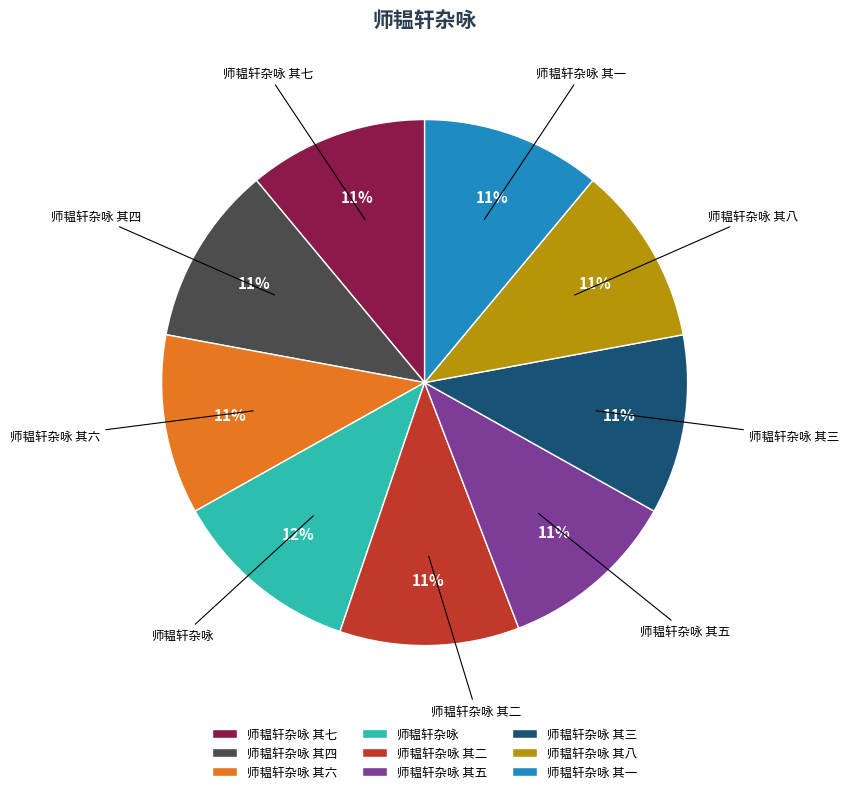

Is the sum of 师韫轩杂咏 其一 and 师韫轩杂咏 其三 greater than half?

No